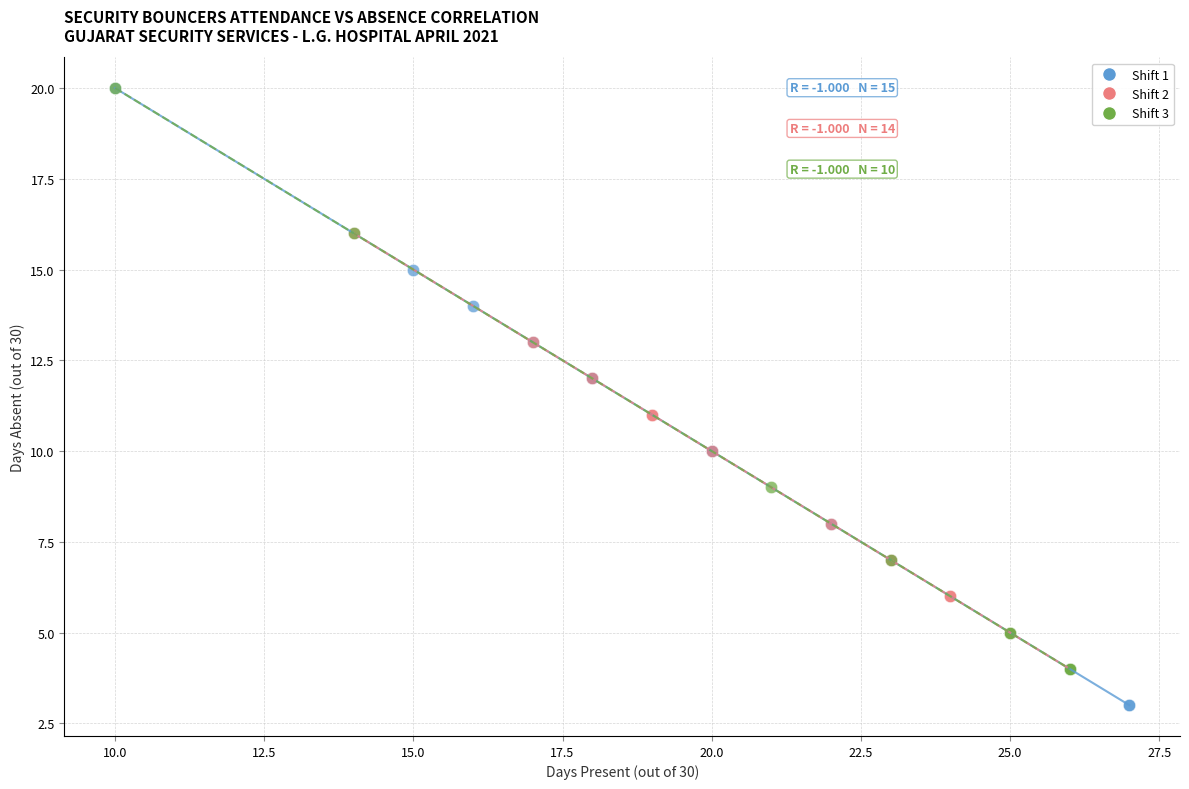

Which series reaches the minimum Y coordinate?

Shift 1